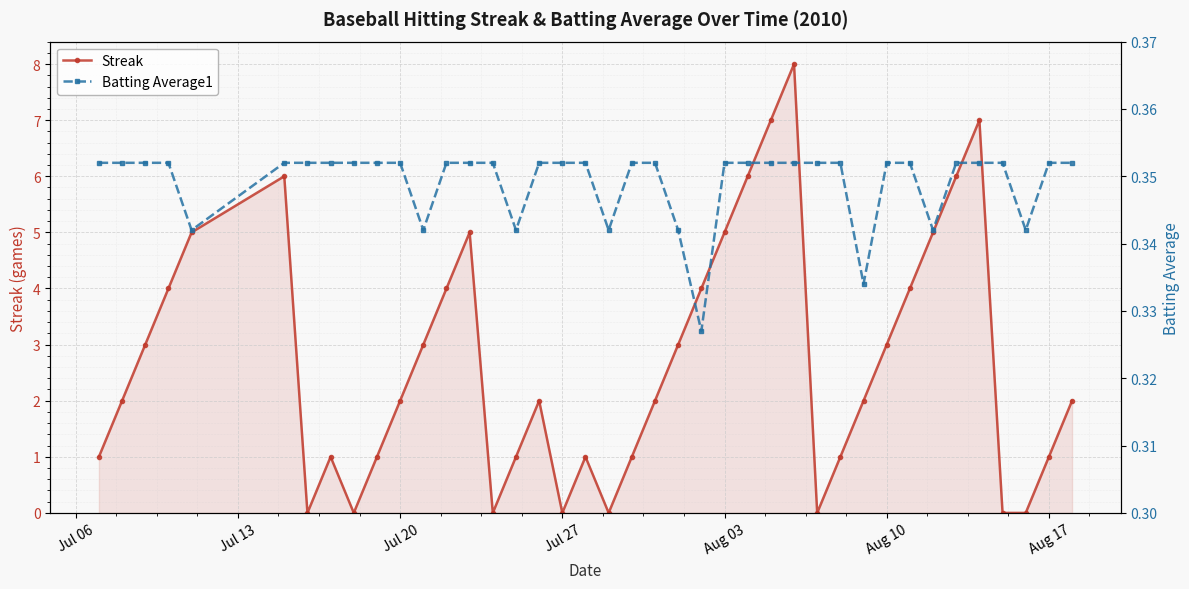

True or false: Streak has more than 2 interior local peaks.

True